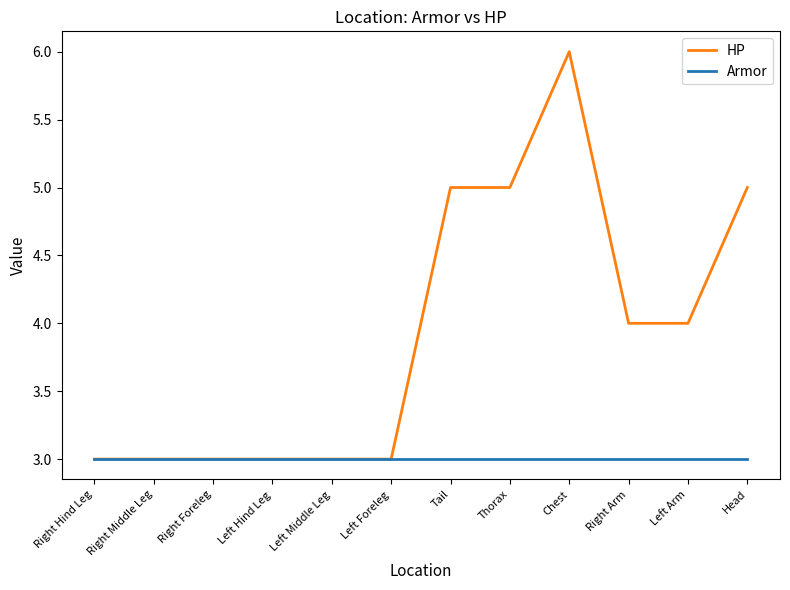

Read the HP value at Right Hind Leg.

3